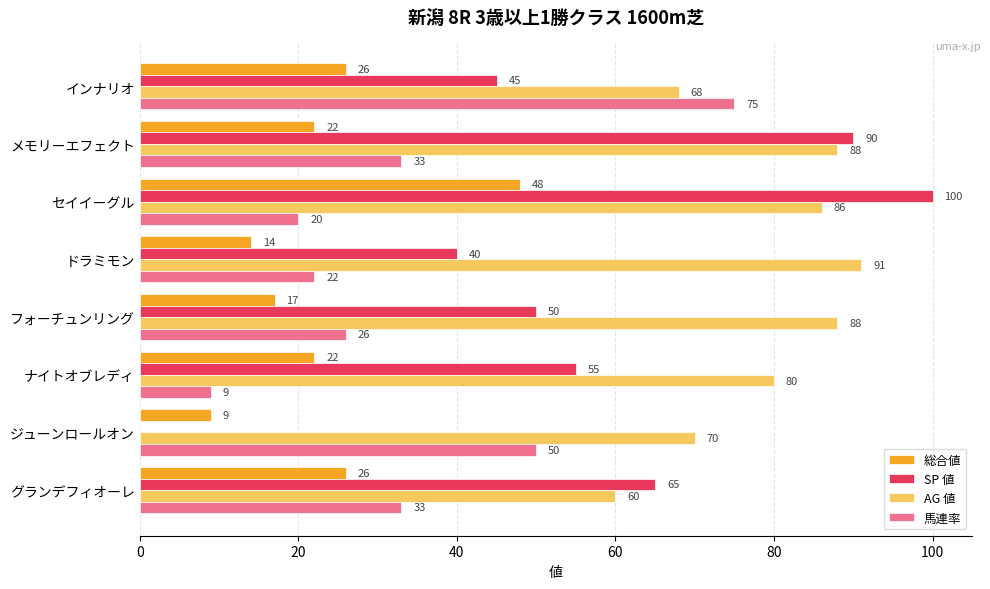

Is the value of SP 値 at セイイーグル greater than the value of 総合値 at メモリーエフェクト?

Yes